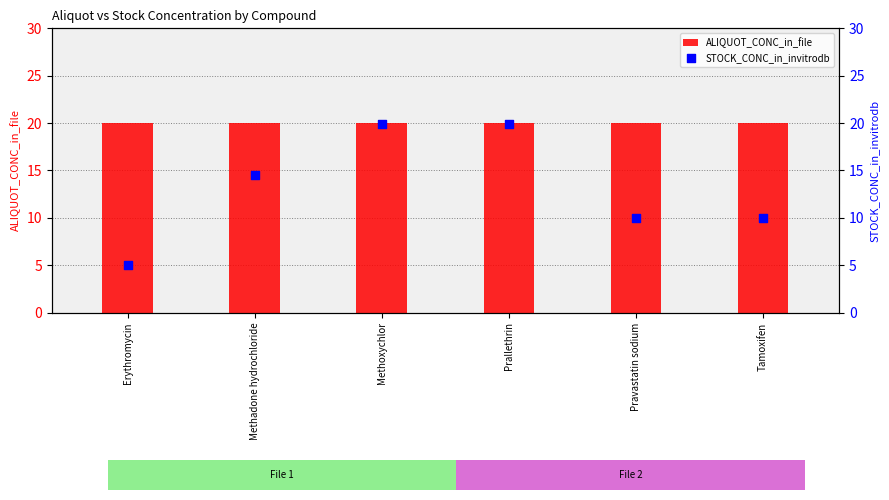

Which series reaches the minimum Y coordinate?

STOCK_CONC_in_invitrodb